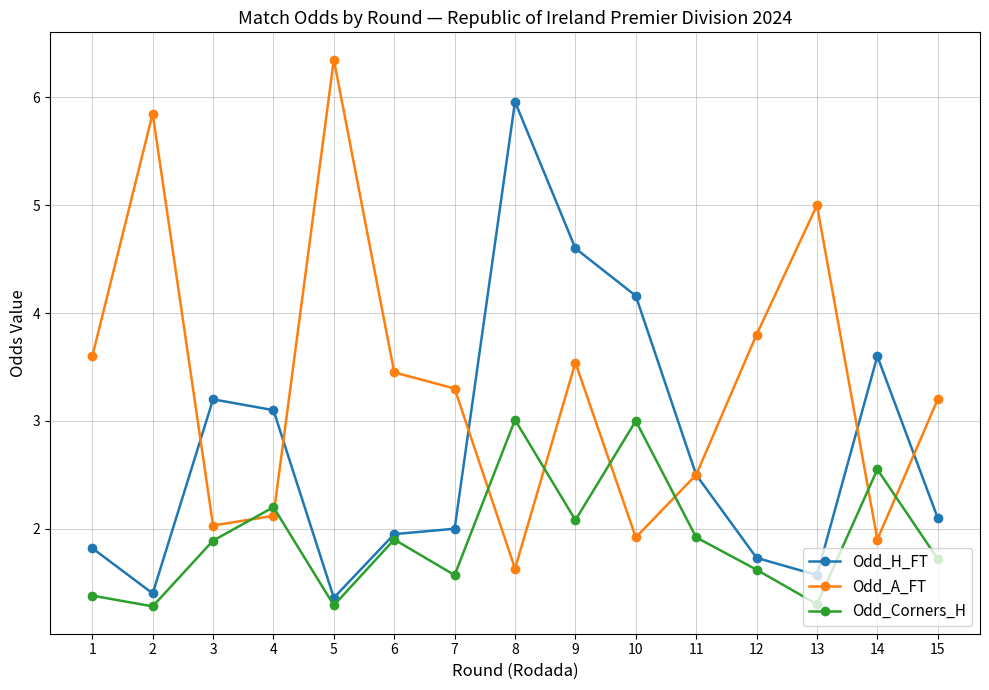

Does the chart have visible grid lines?

Yes